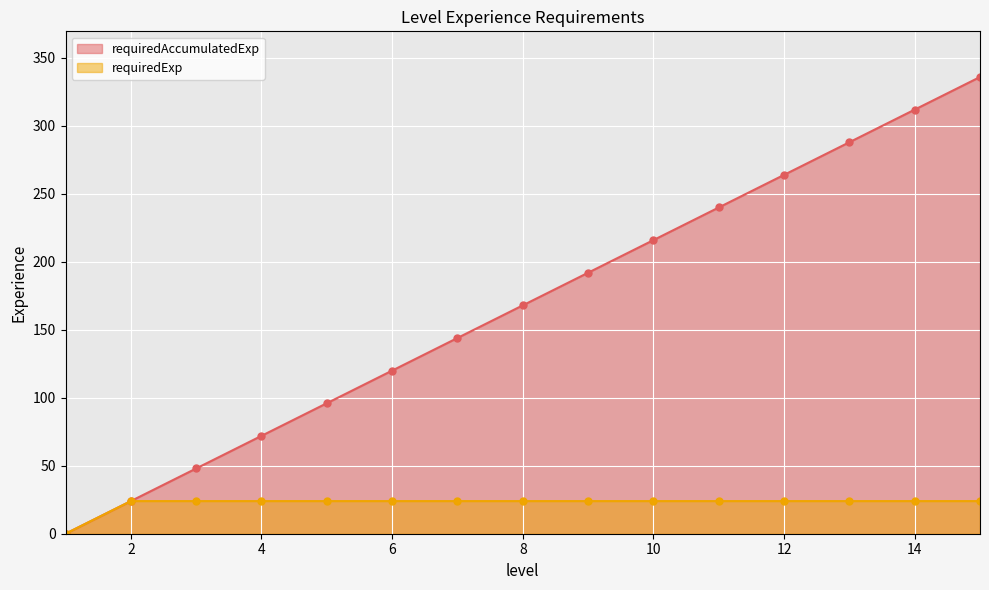

How many lines are shown in the chart?

2